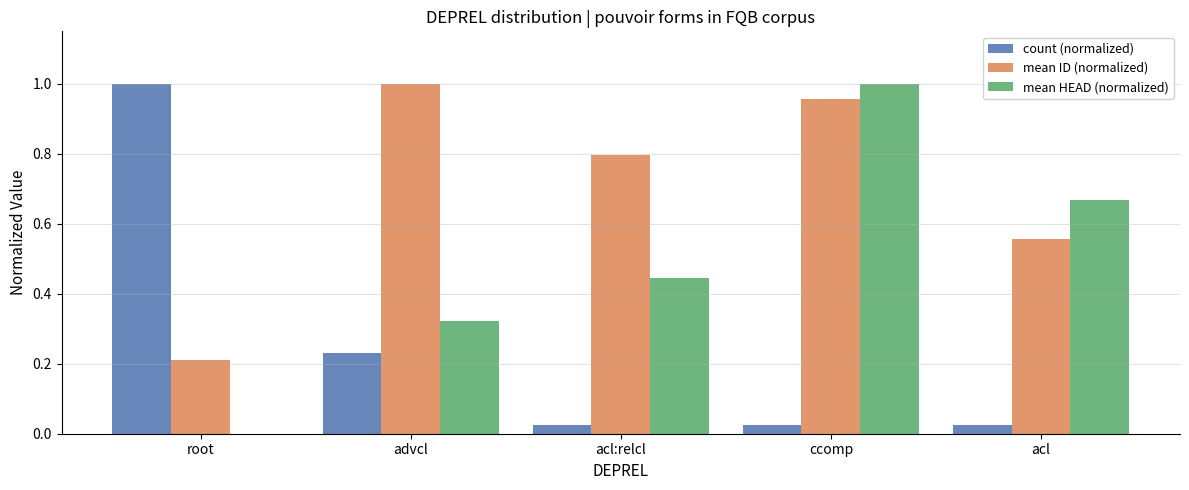

Between ccomp and acl, which series saw the biggest shift?

mean ID (normalized)